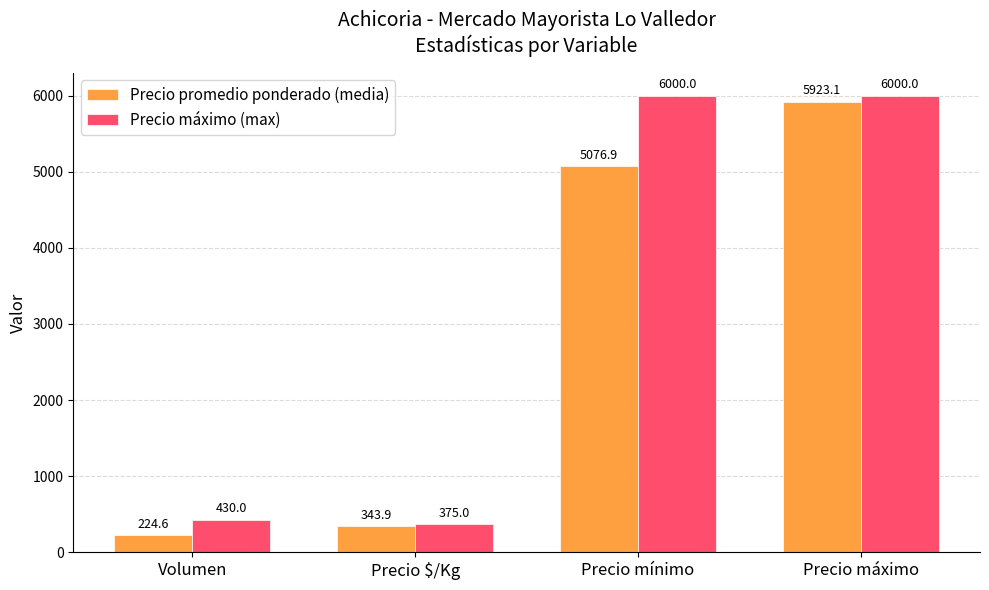

How many distinct data groups are displayed?

2